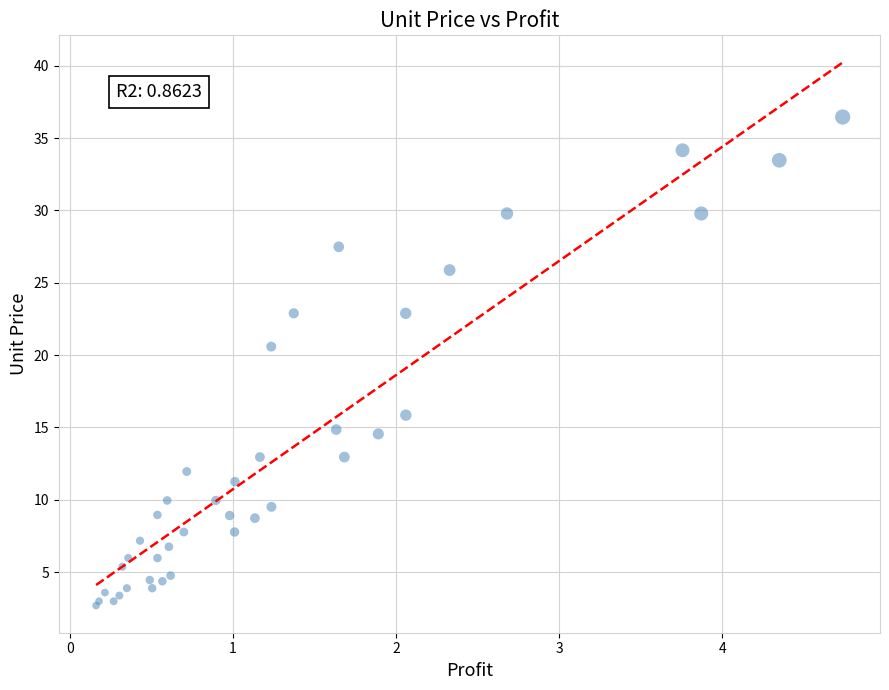

What Y value in the scatter plot is closest to 19?

20.6